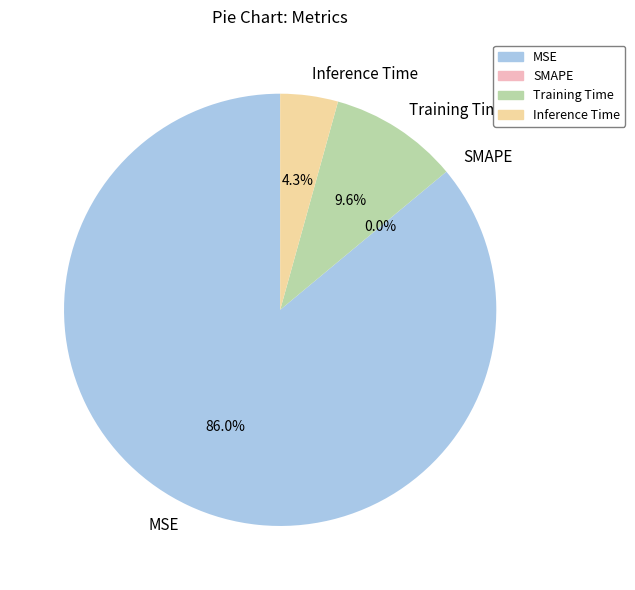

What is the total percentage of Inference Time and Training Time?

14.0%